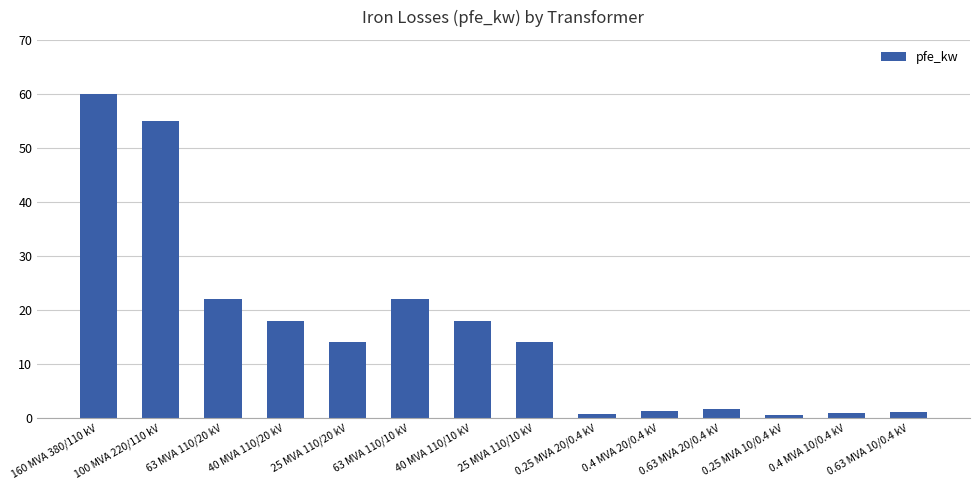

What is the approximate value at 63 MVA 110/10 kV?

22.0